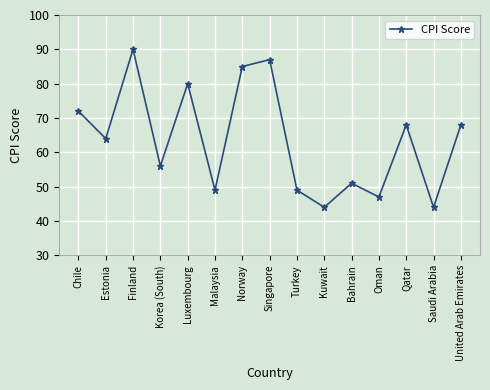

The value at Korea (South) is 39. True or false?

False